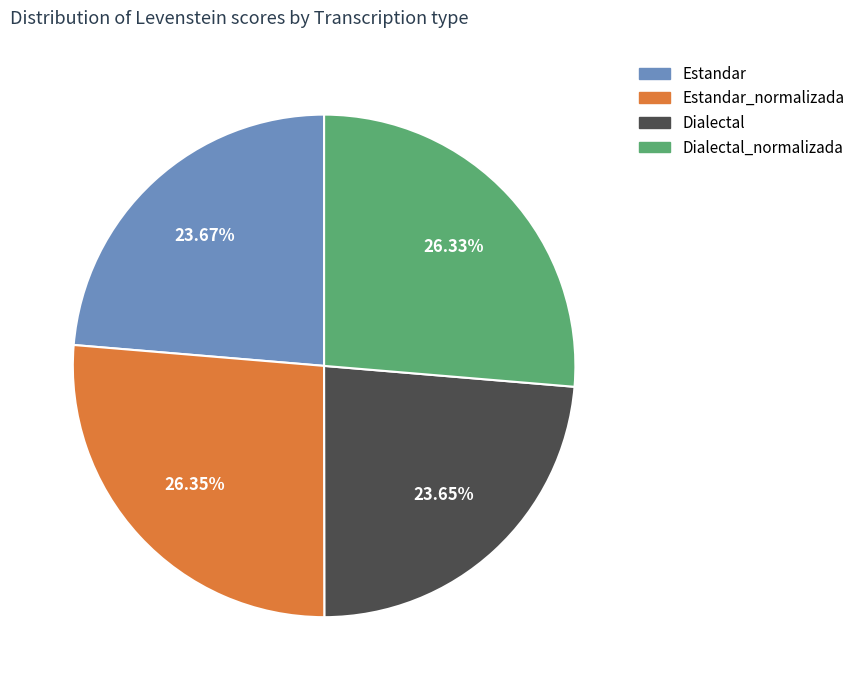

Is there any slice that represents more than half of the pie?

No